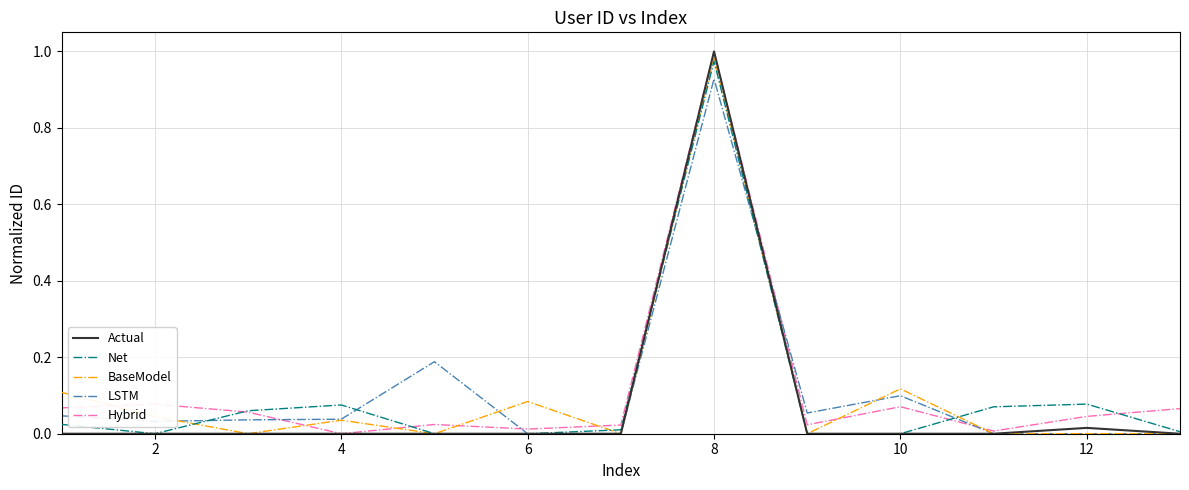

At which category is the sum across all series the highest?

8